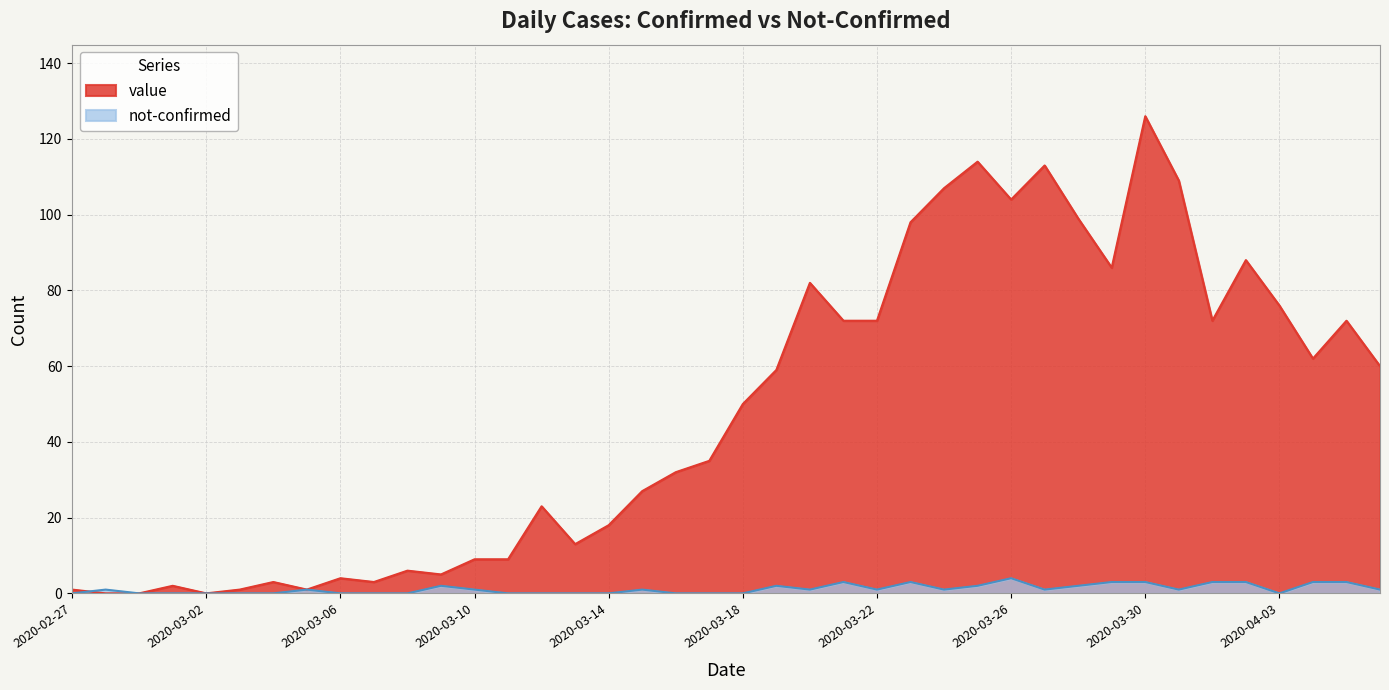

At 2020-03-01, list the series in order from largest to smallest.

value, not-confirmed